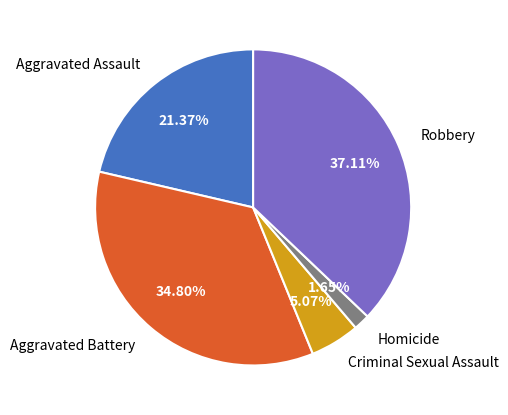

The Robbery slice represents 31% of the pie. True or false?

False